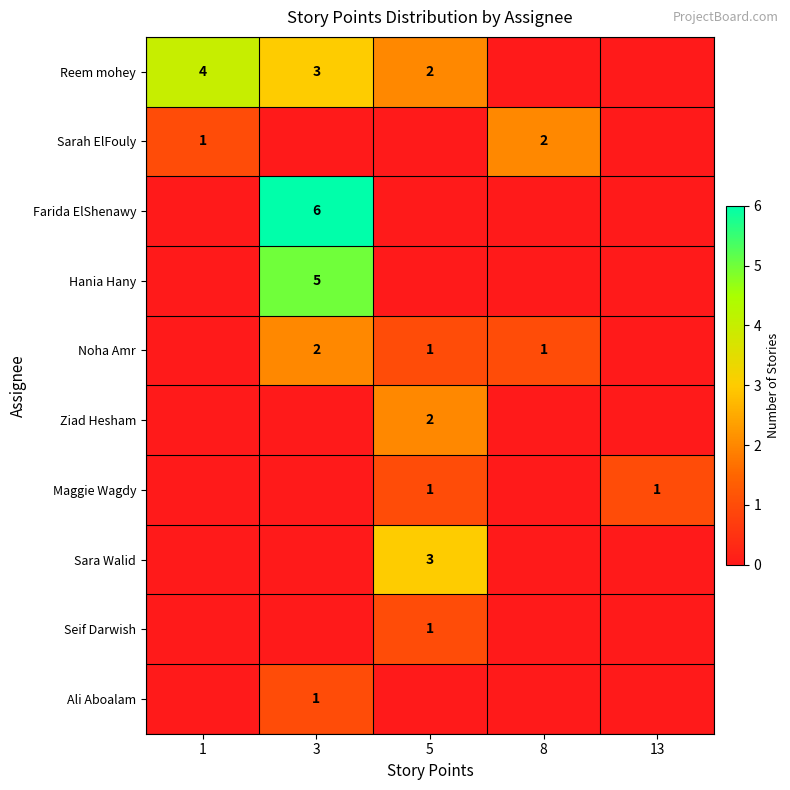

The Sarah ElFouly series shows 1 at 1. True or false?

True